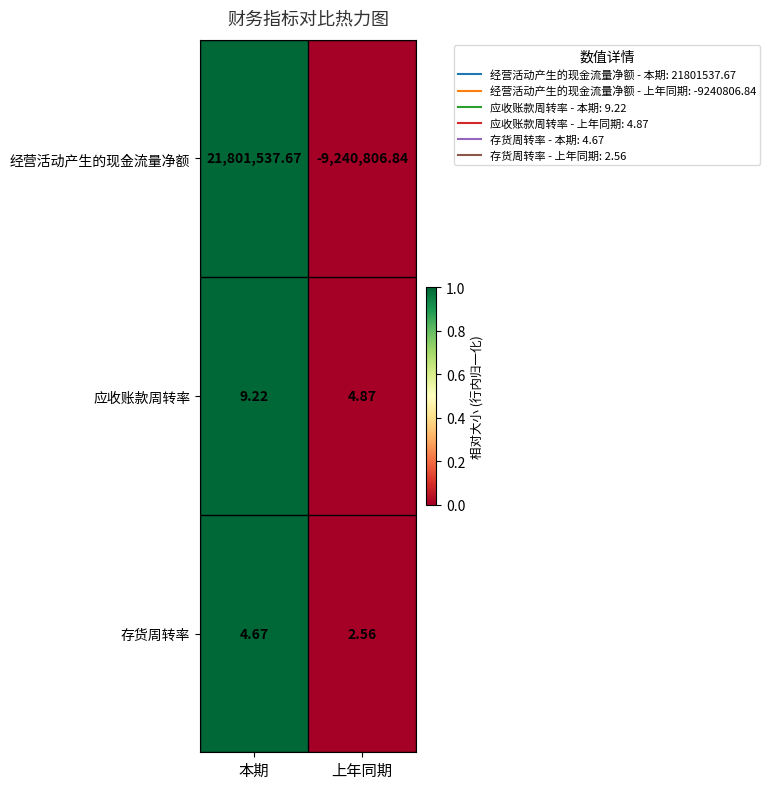

Rank the series at 本期 from lowest to highest value.

存货周转率, 应收账款周转率, 经营活动产生的现金流量净额